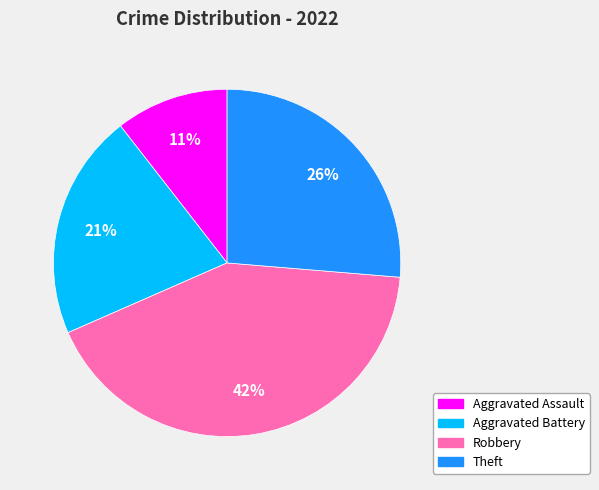

Rank the categories by value from lowest to highest.

Aggravated Assault, Aggravated Battery, Theft, Robbery